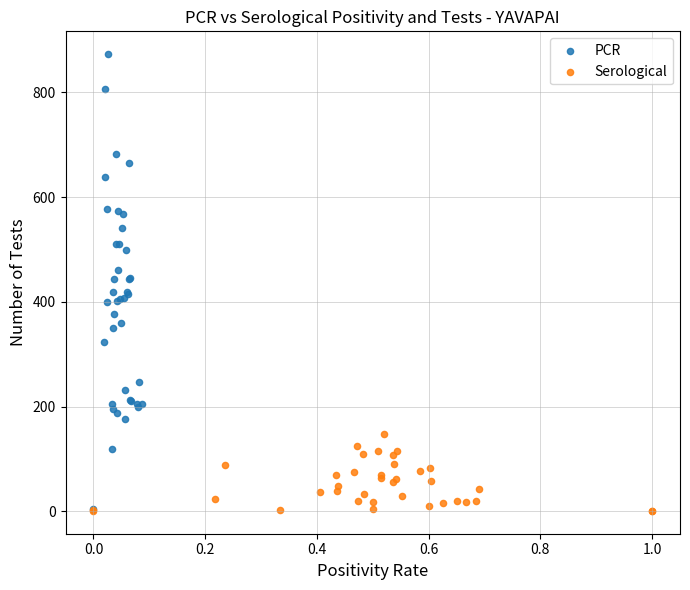

Which series has the widest spread of Y values?

PCR